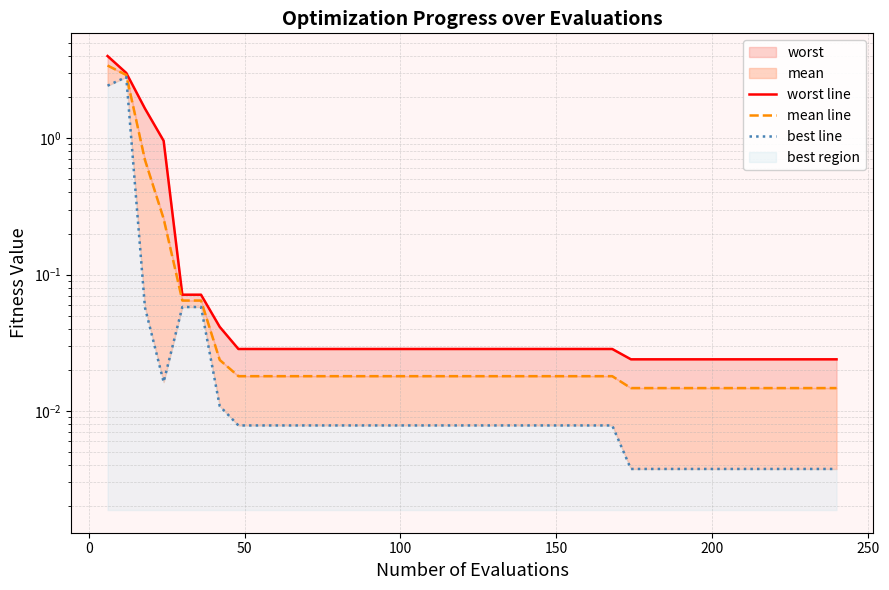

Which series has the largest total across all categories?

worst line